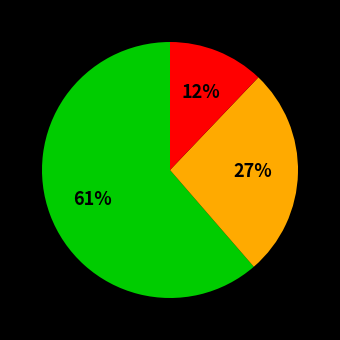

How many segments does this pie chart have?

3